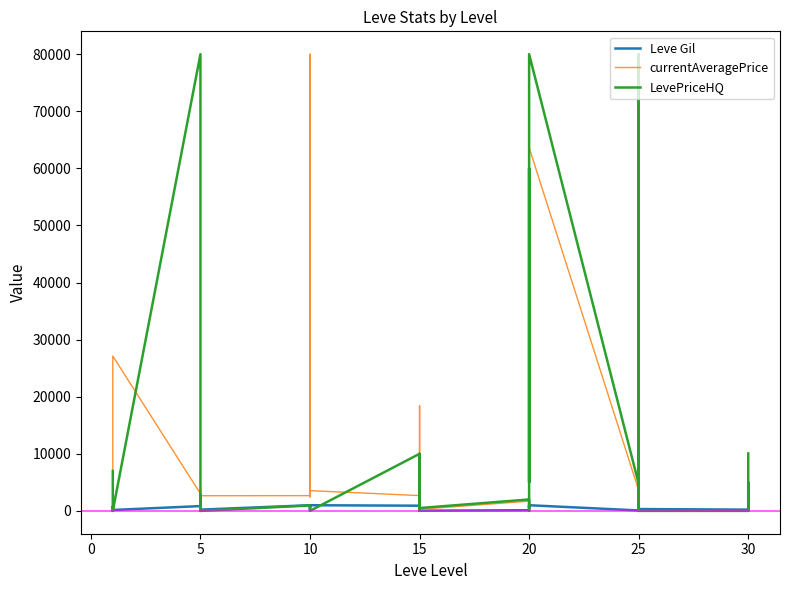

How many values in the Leve Gil series are below 460?

20